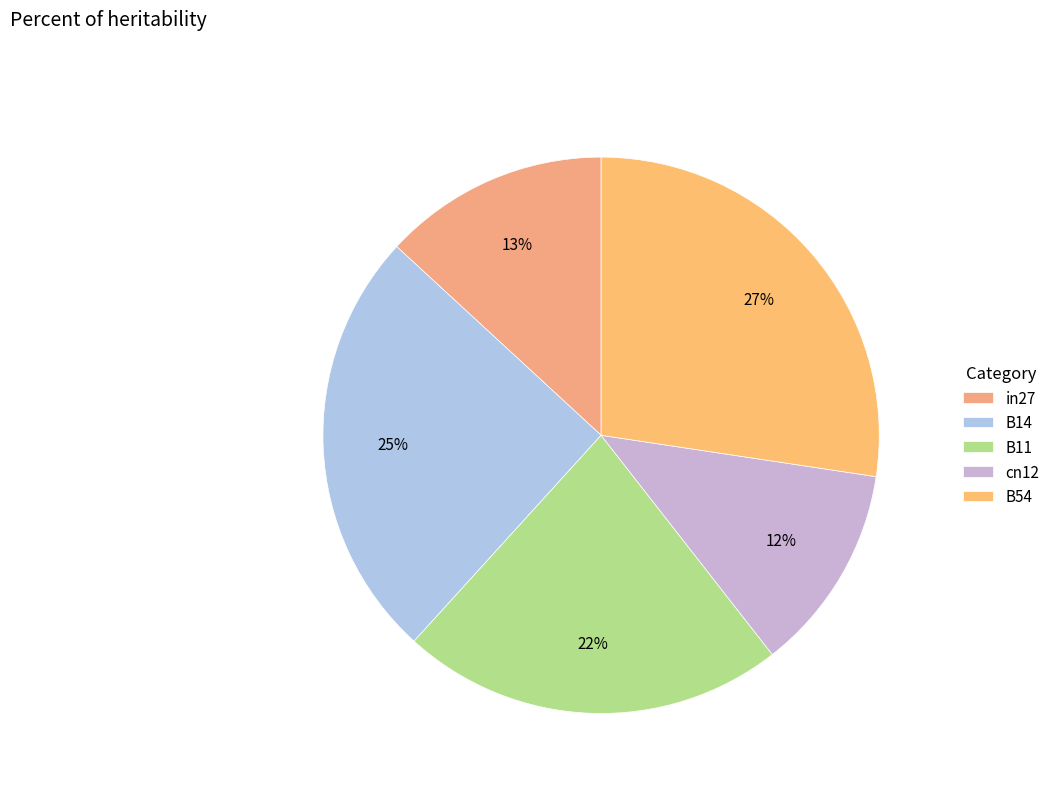

Is there any slice that represents more than half of the pie?

No